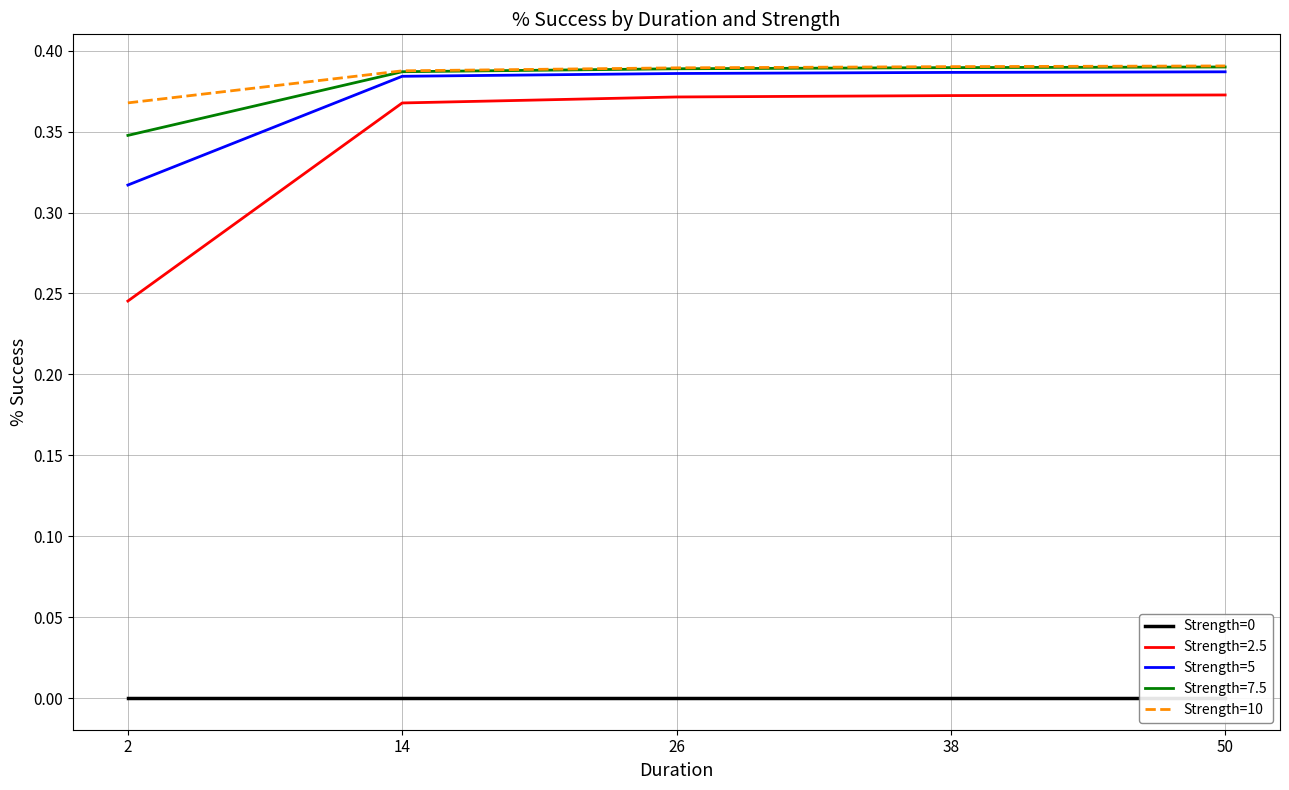

What is the maximum value shown in the chart?

0.4